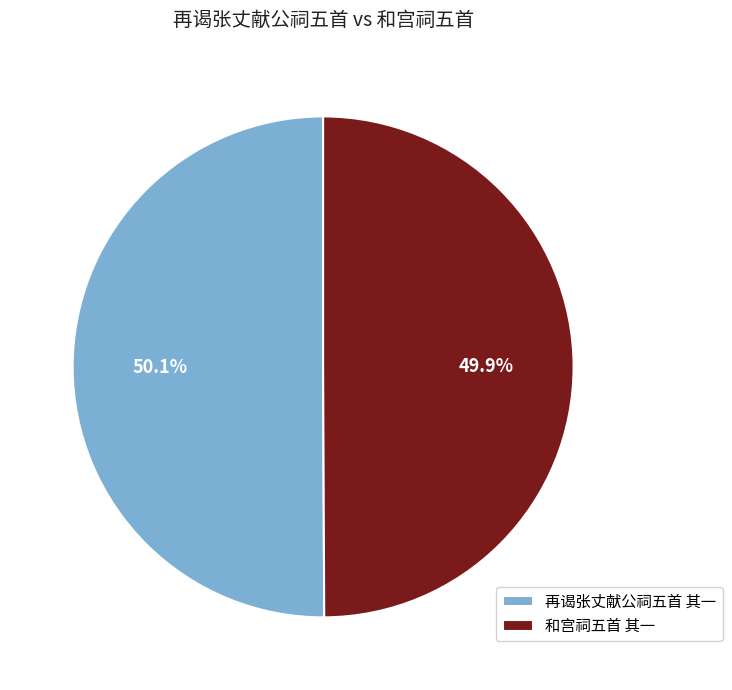

Count the number of slices in the pie.

2